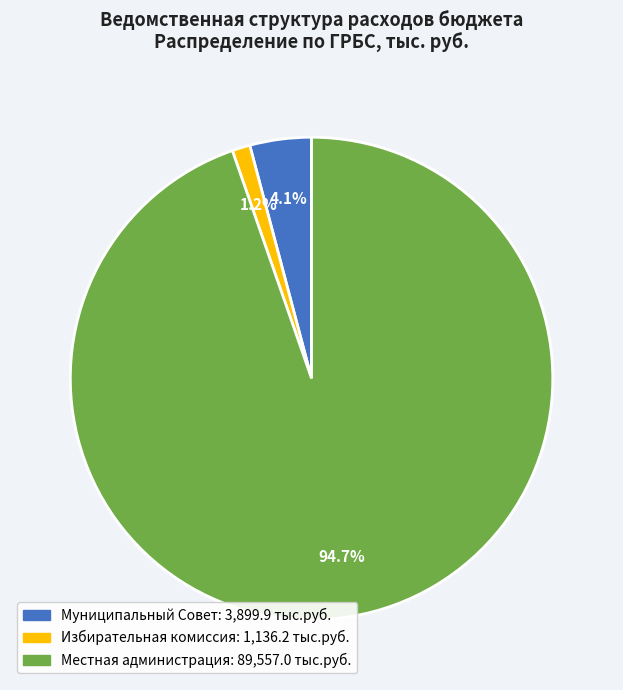

To the nearest percent, what percentage of the pie is Местная администрация?

95%